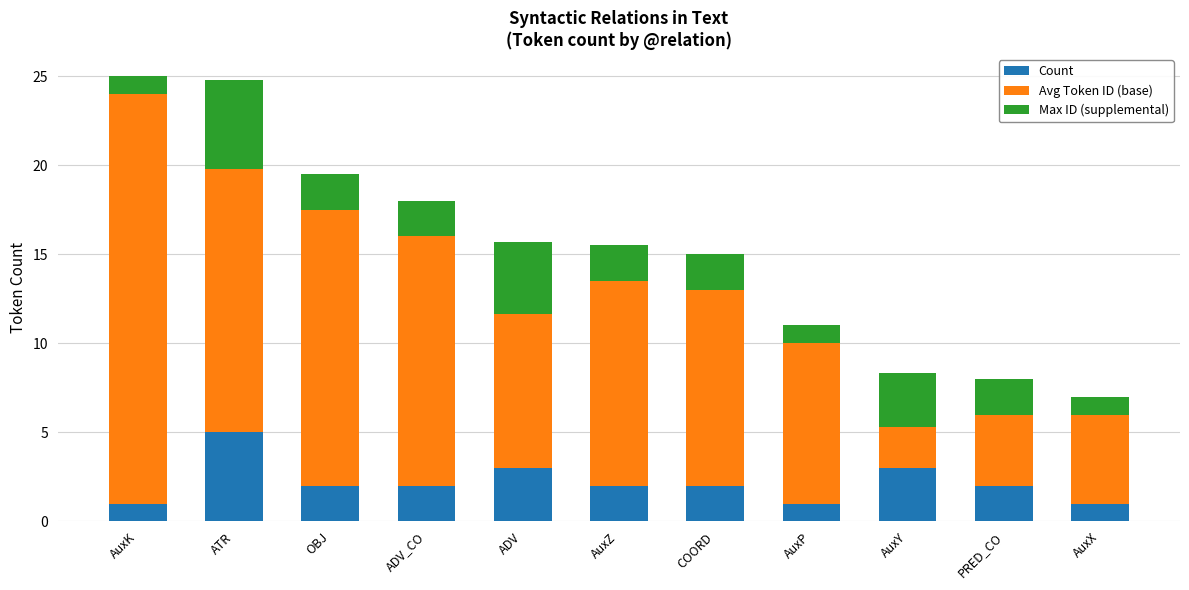

What value does the Count series have at AuxP?

1.0